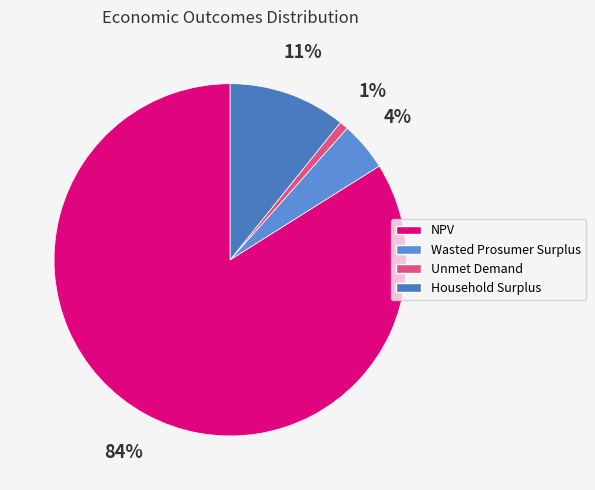

Between Unmet Demand and Wasted Prosumer Surplus, which is larger?

Wasted Prosumer Surplus